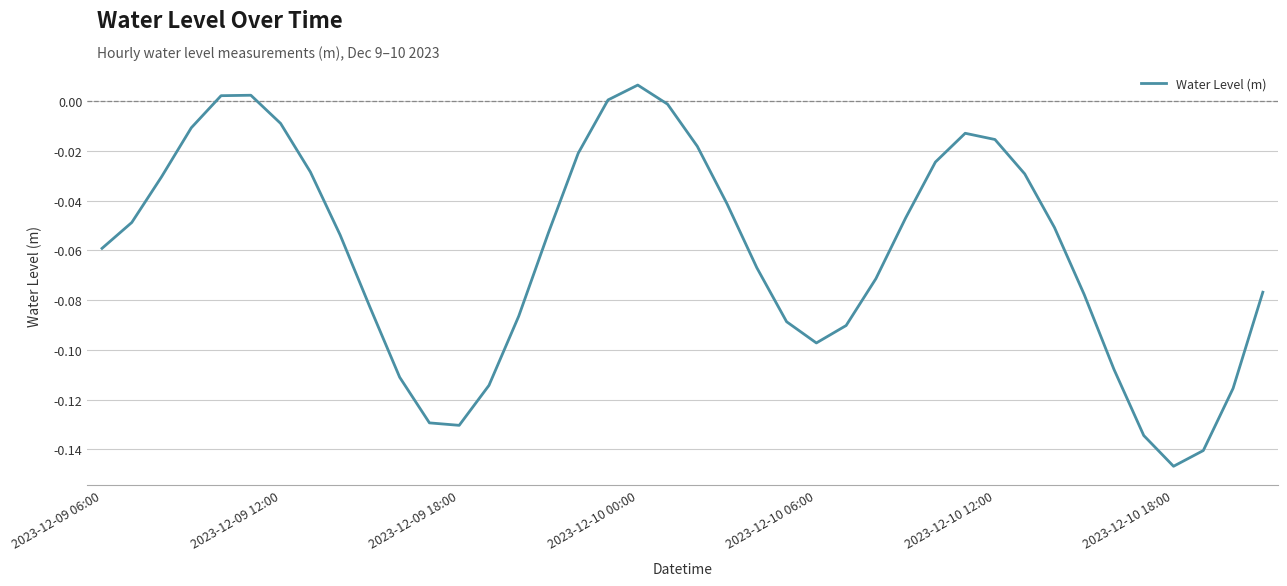

Does the chart display data point markers on the line(s)?

No